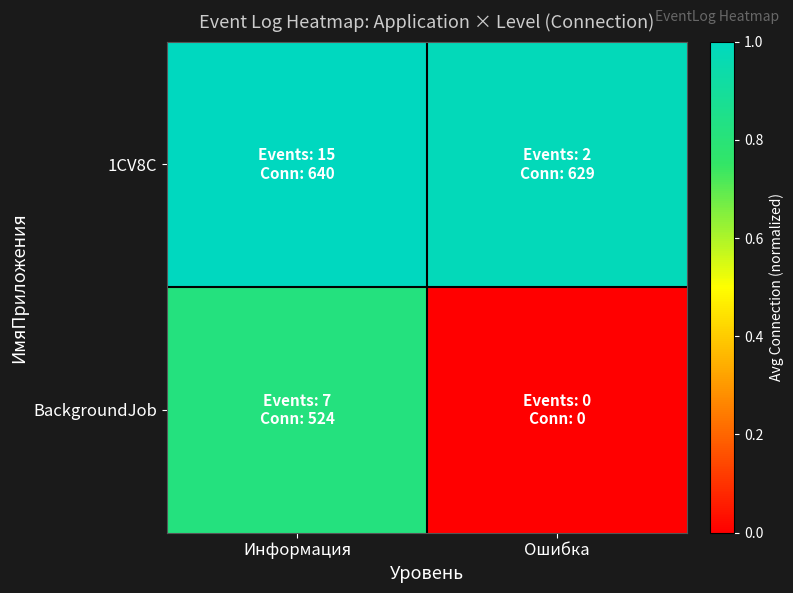

How many distinct data groups are displayed?

2